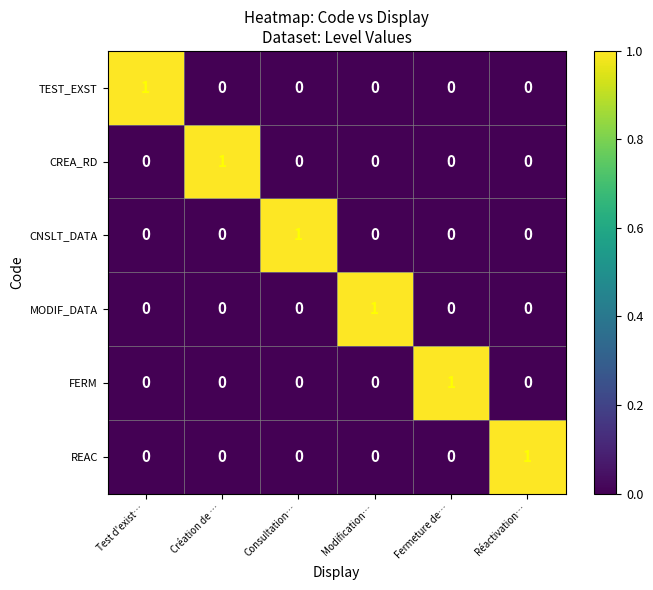

How many series are shown in this chart?

6